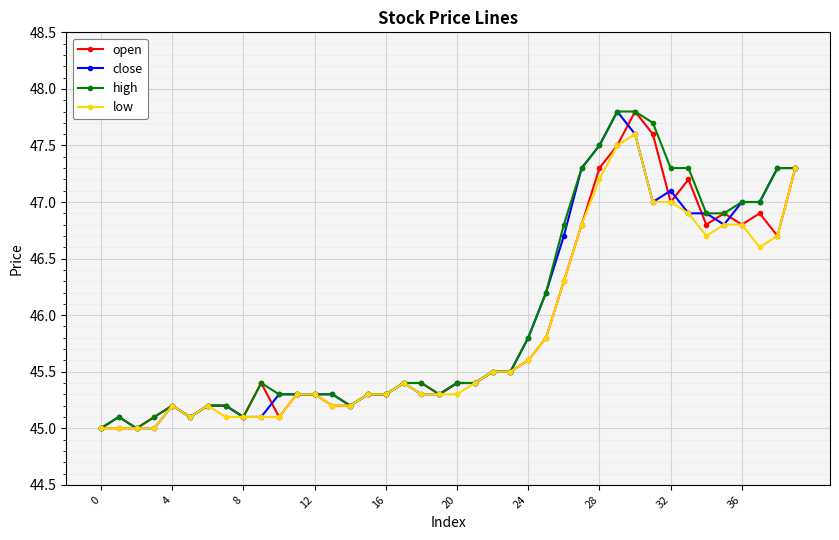

At how many categories does at least one series exceed 46?

15